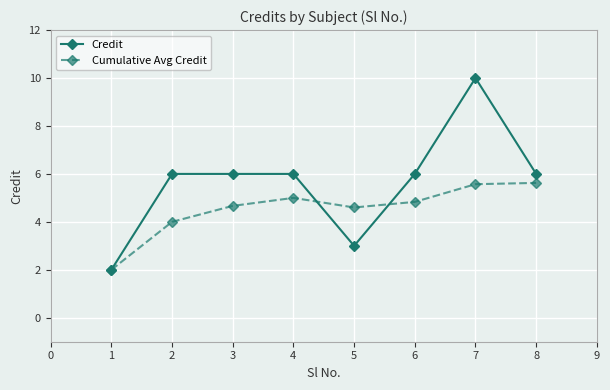

How many series are shown in this chart?

2